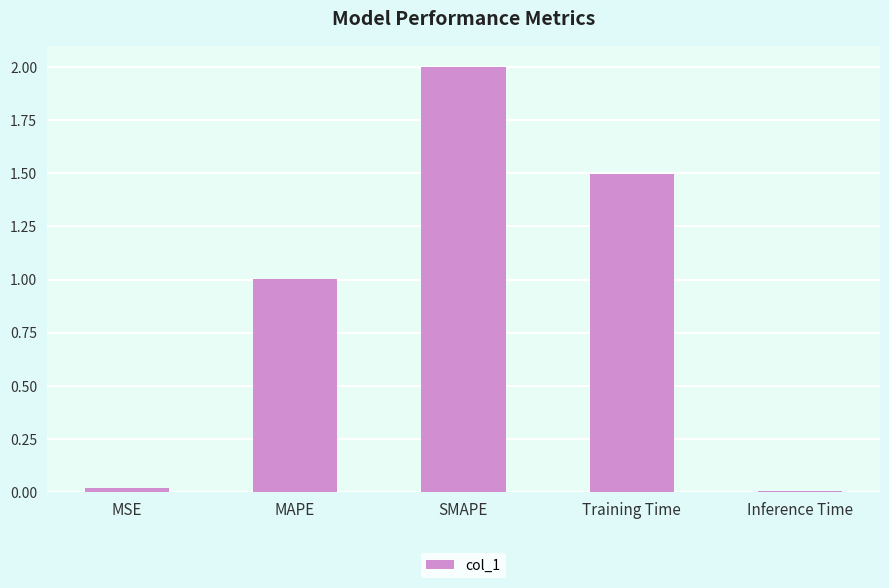

Does the chart contain stacked bars?

No